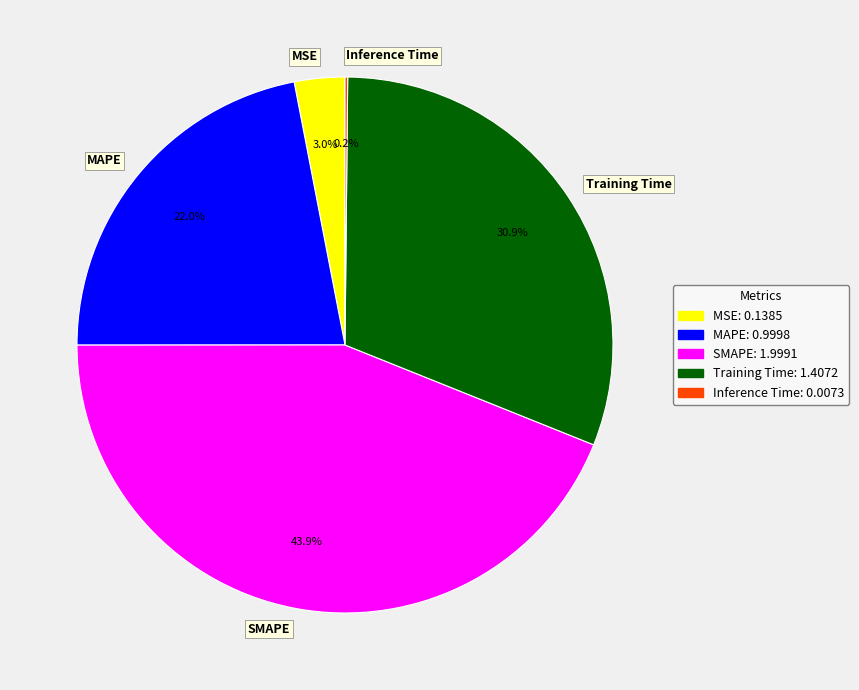

How much of the chart is everything except SMAPE?

56.1%